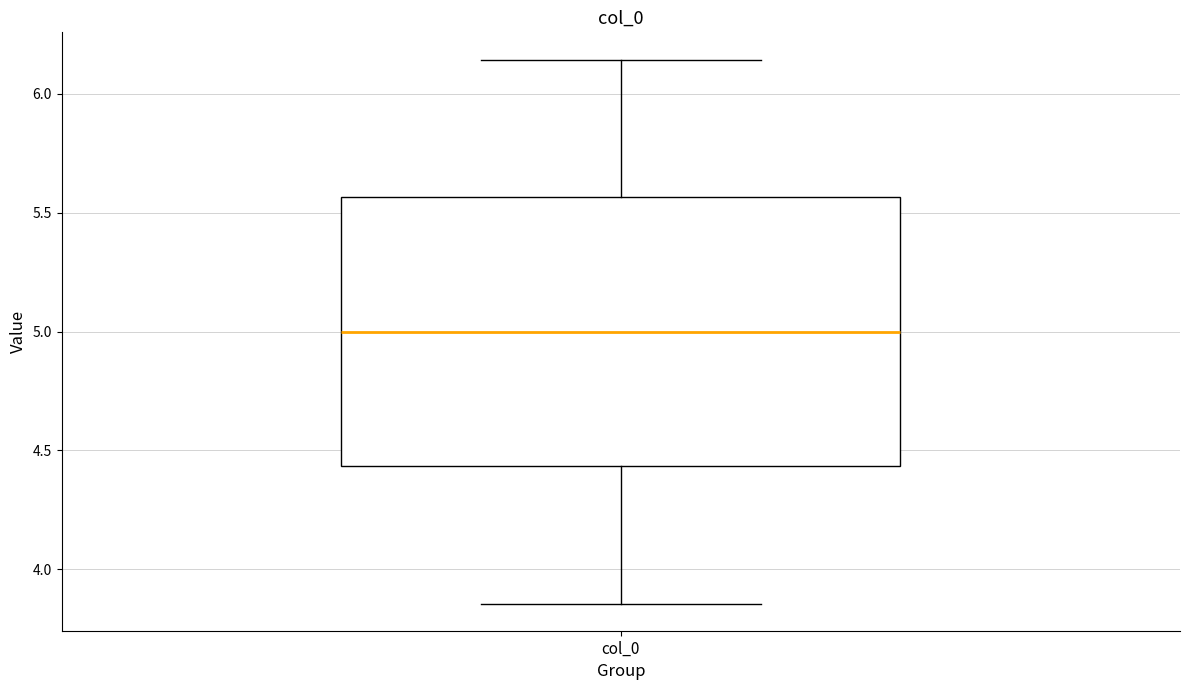

Where is the upper edge of the box for col_0 on the y-axis? The values are not printed on the chart, so give them approximately, as read against the axis.

5.55